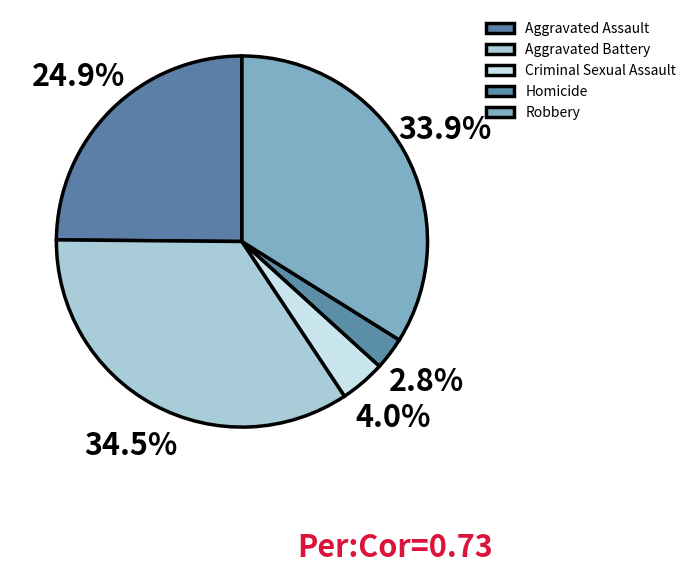

What is the largest slice in the pie chart?

Aggravated Battery